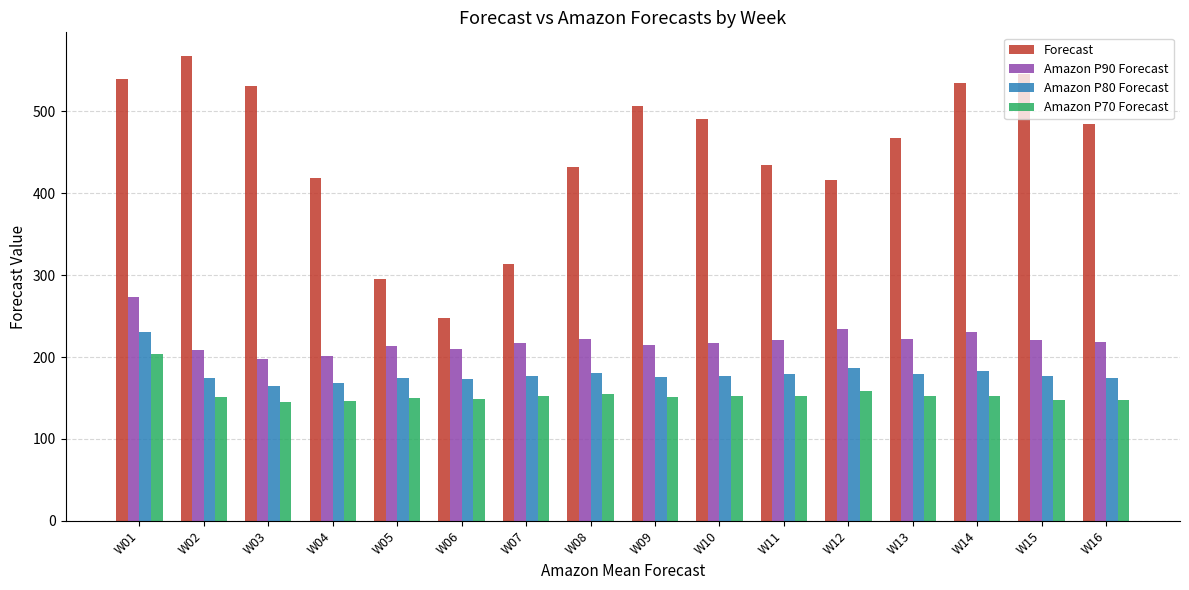

True or false: Amazon P90 Forecast has a value of 130 at W11.

False